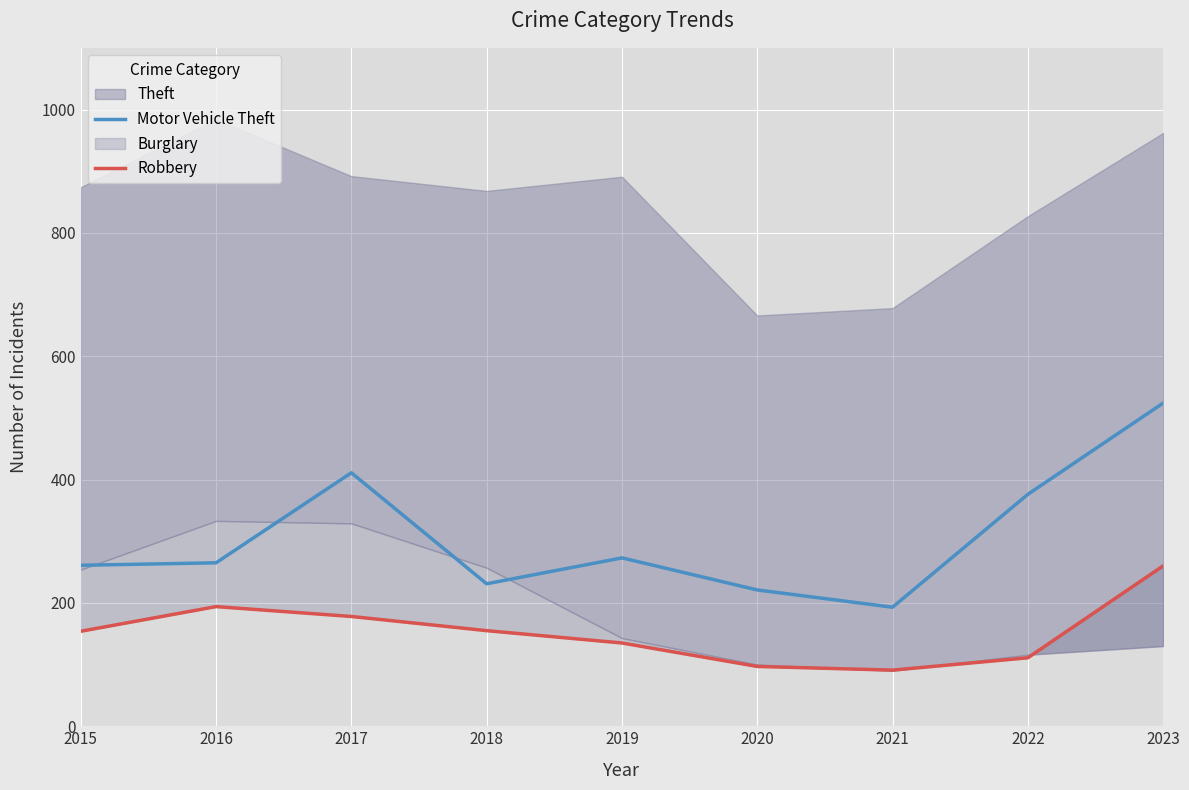

What is the minimum value for Motor Vehicle Theft?

193